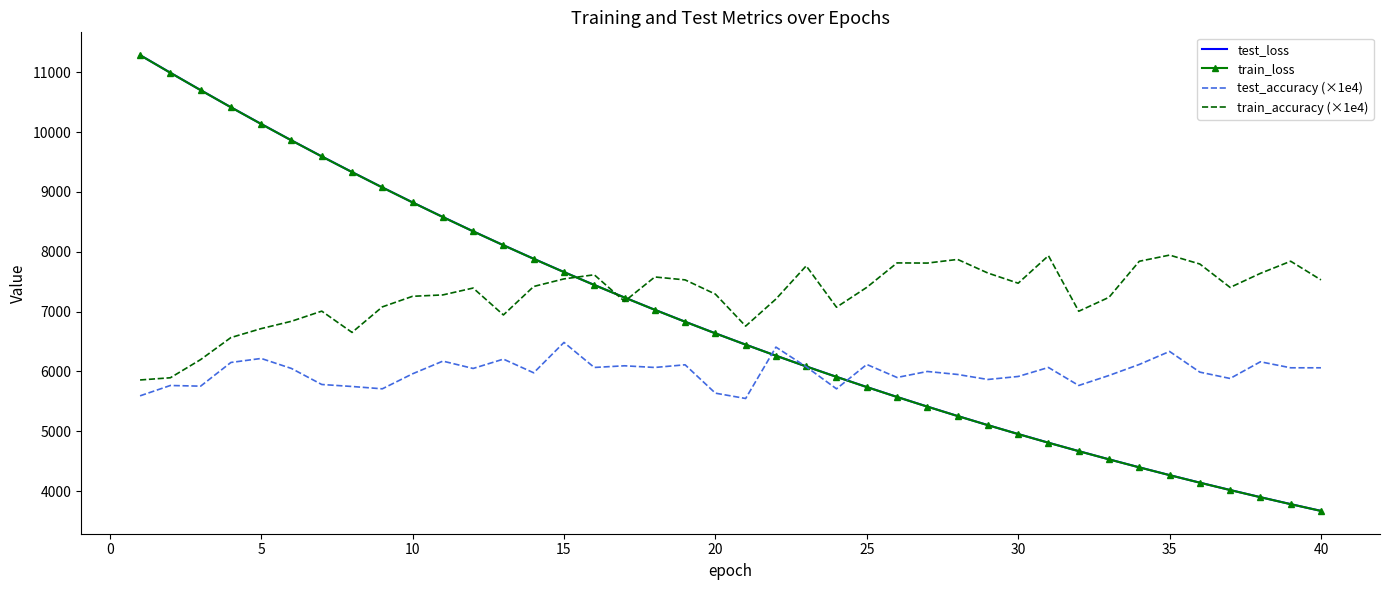

What are all the series names shown in the legend?

test_loss, train_loss, test_accuracy (×1e4), train_accuracy (×1e4)